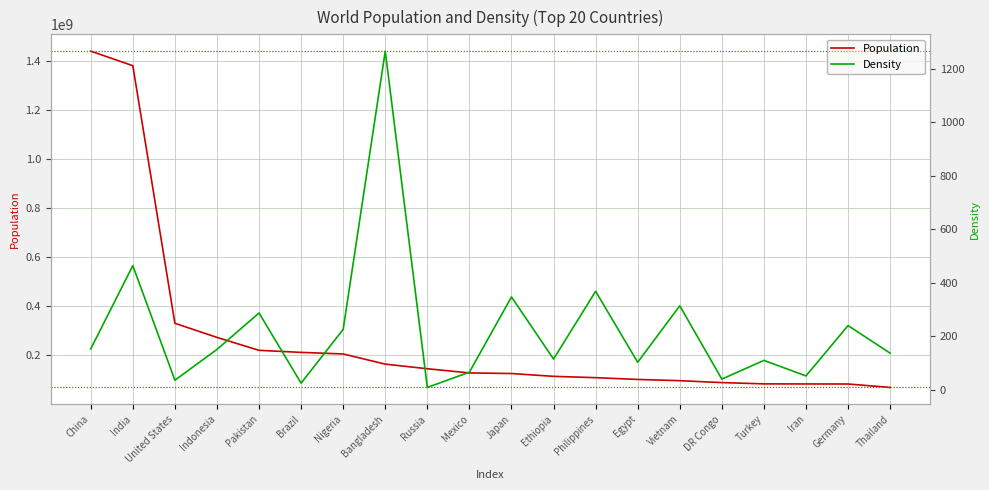

True or false: Density and Population intersect in this chart.

False